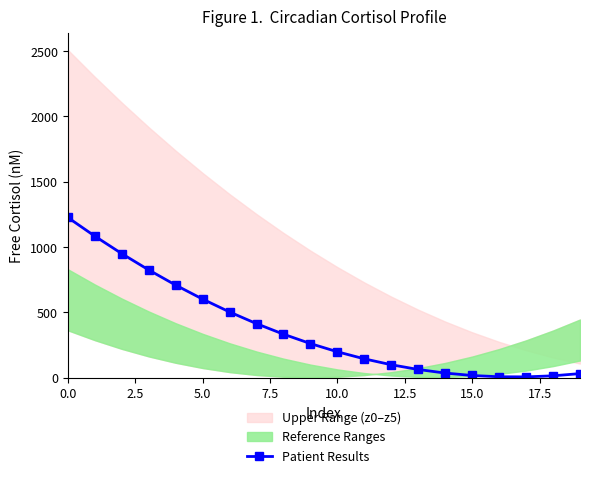

What is the difference between the maximum and second lowest values?

1218.6